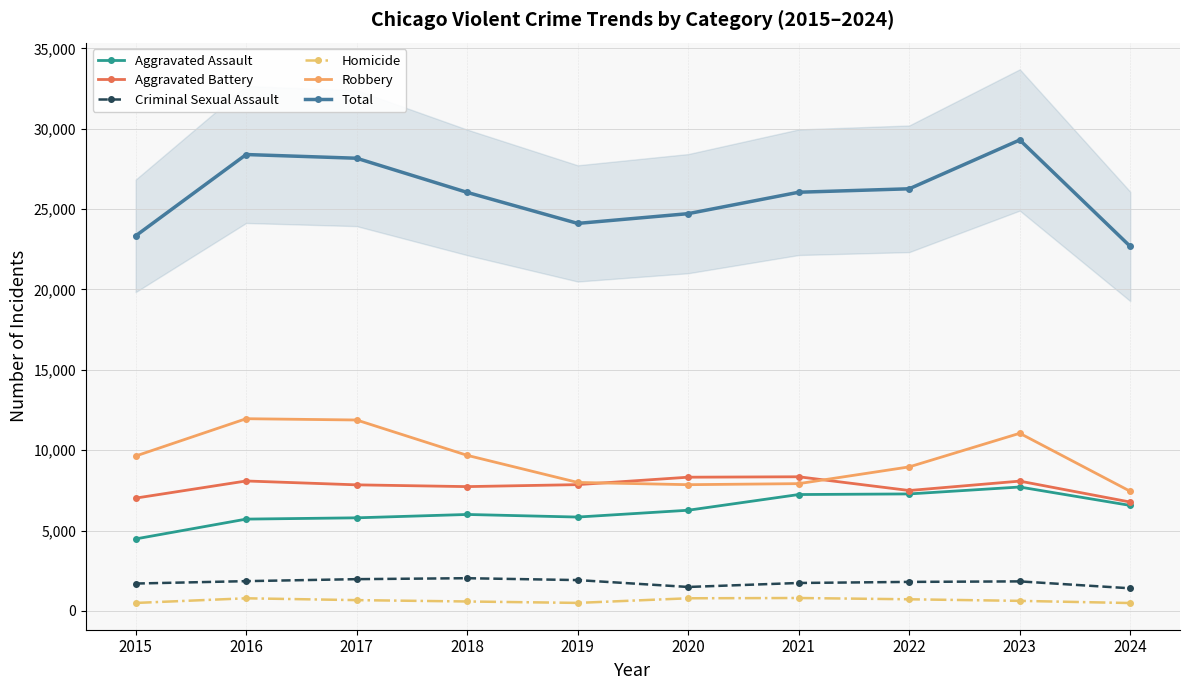

The Total series shows 23337 at 2015. True or false?

True